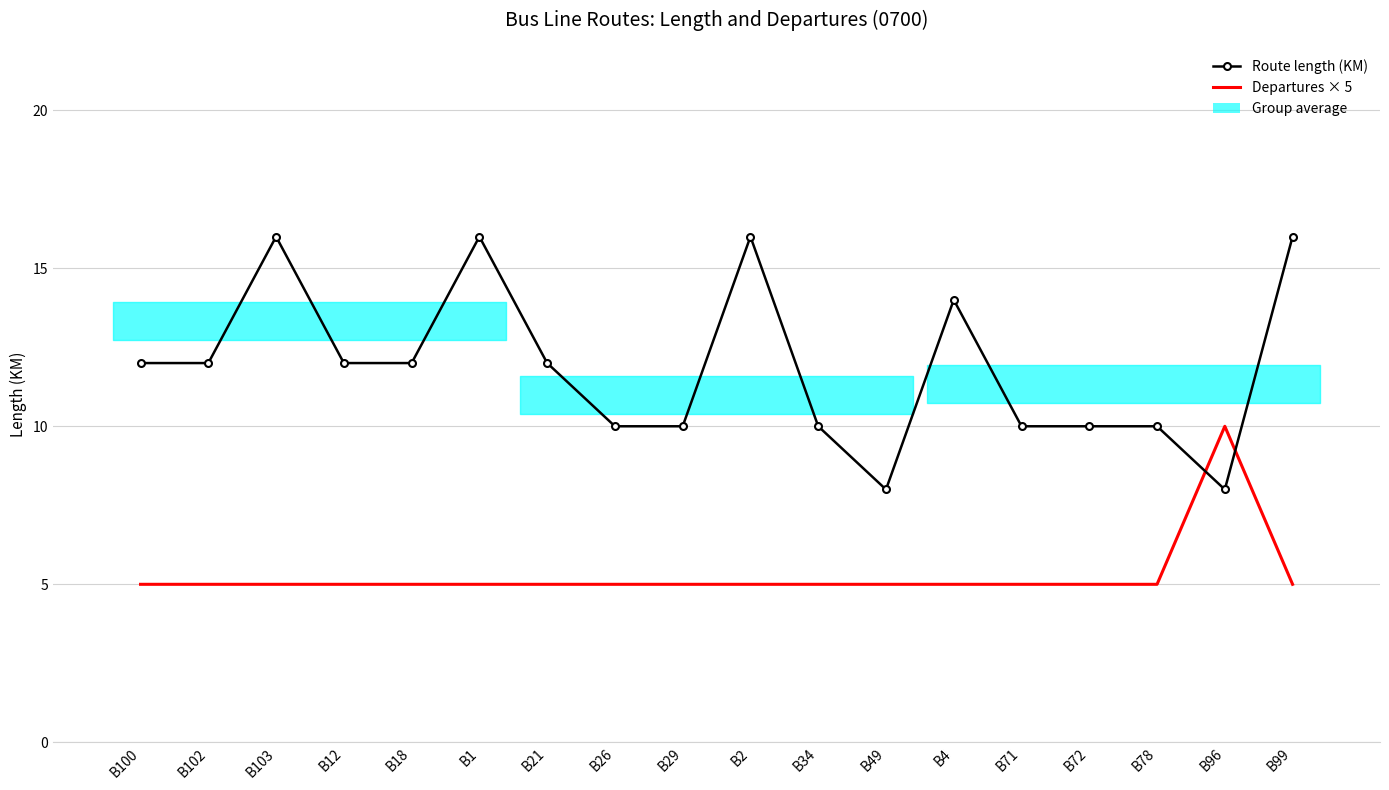

How many interior local peaks does the Route length (KM) series have?

4